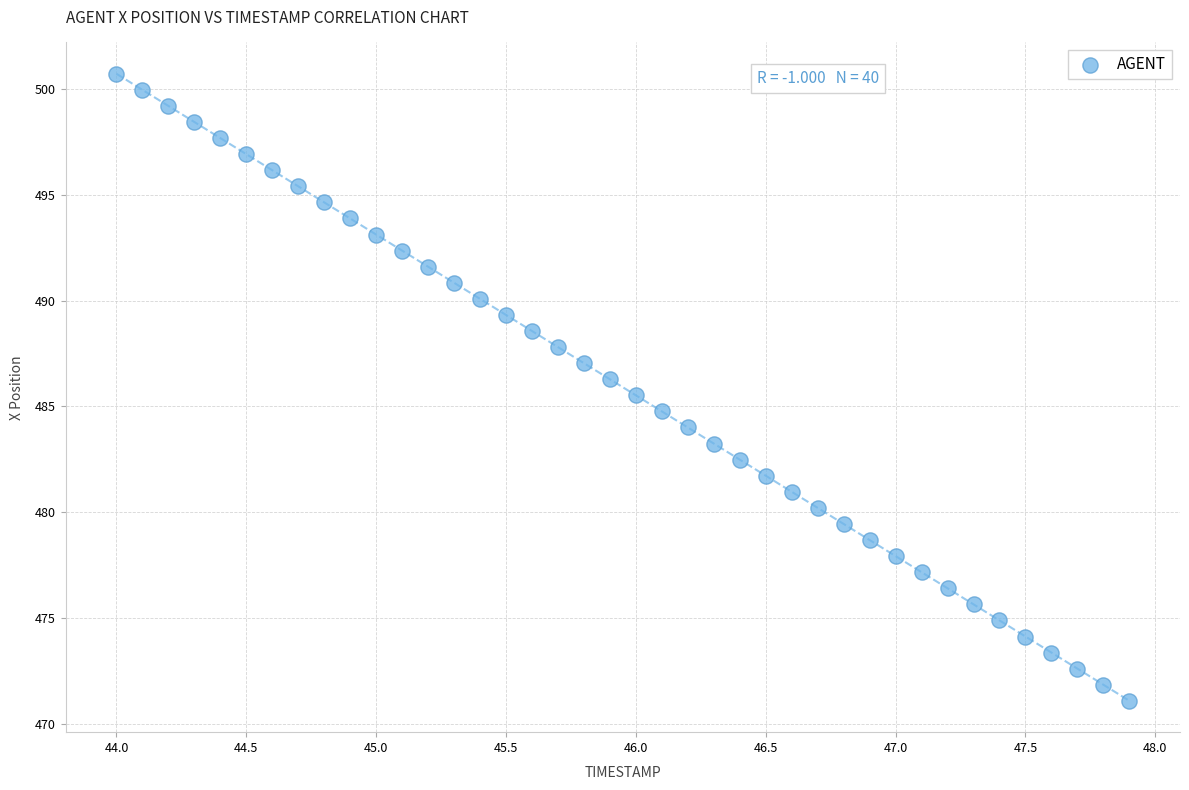

What is the range of Y values (max minus min)?

29.6